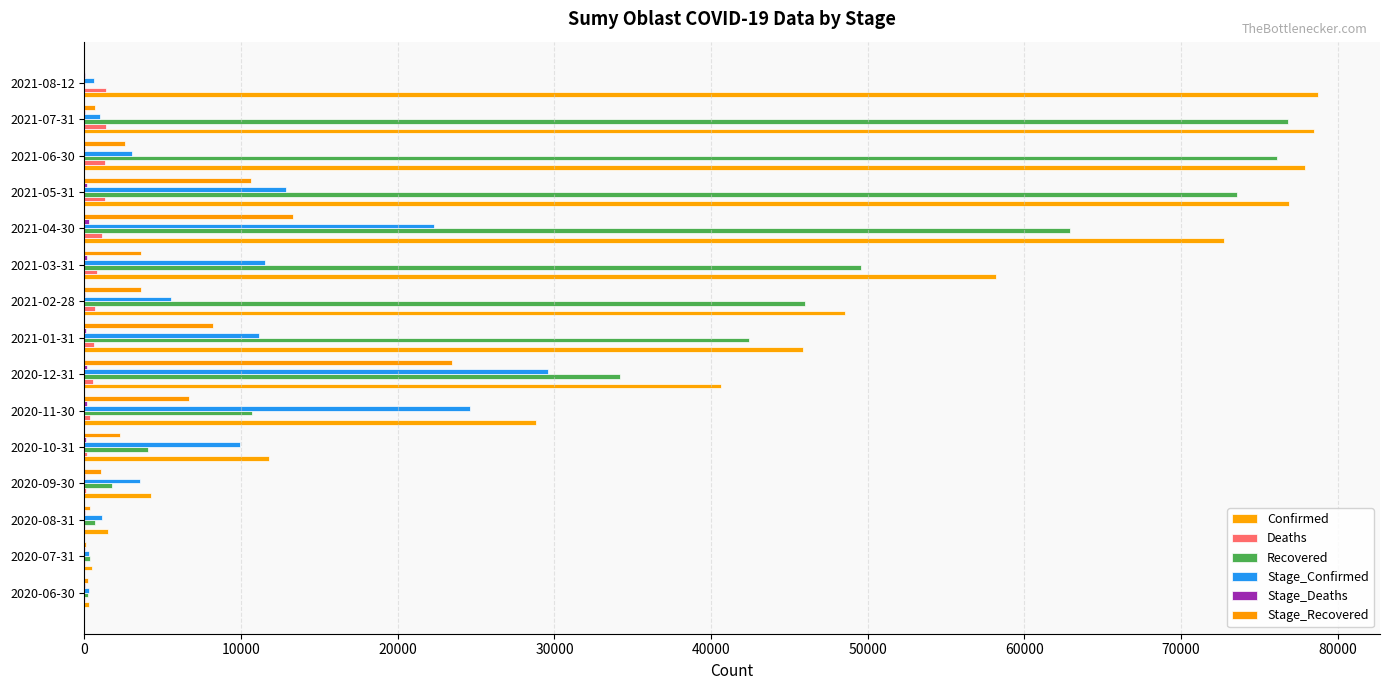

How many distinct data groups are displayed?

6